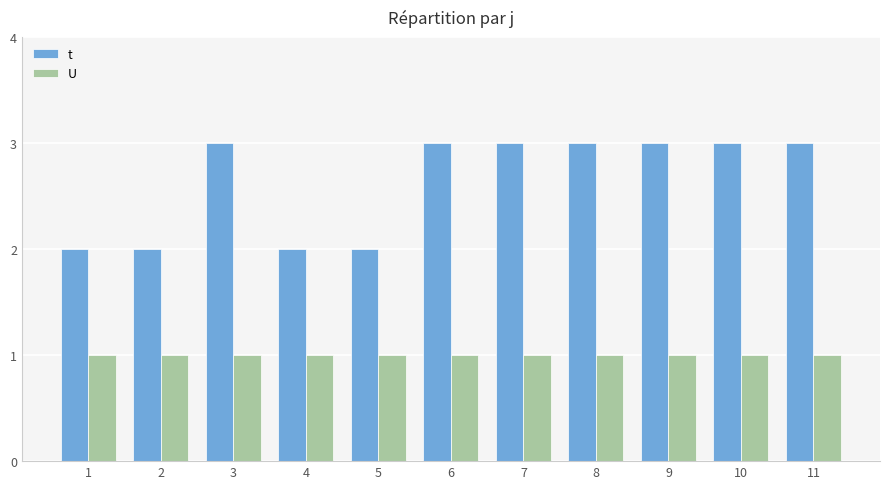

Reading right to left, extract all data points from this chart.

t: 3	3	3	3	3	3	2	2	3	2	2
U: 1	1	1	1	1	1	1	1	1	1	1